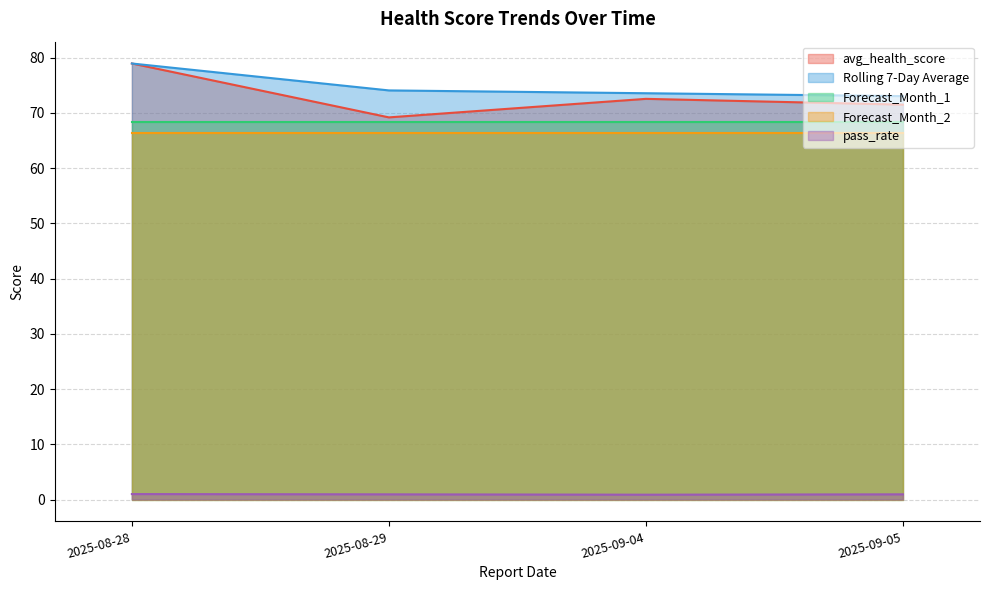

Where does the Rolling 7-Day Average series first go above 74?

2025-08-28